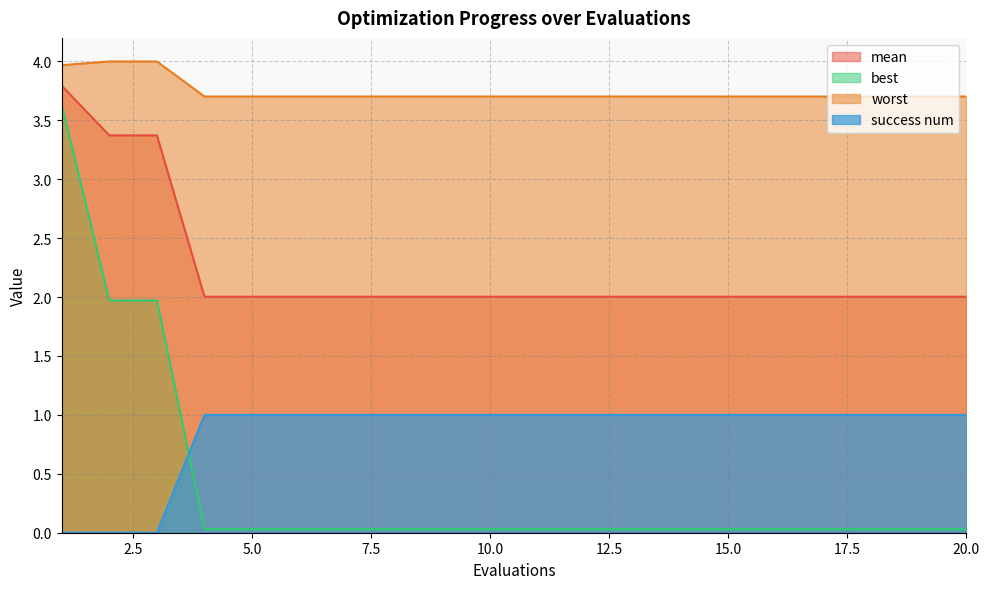

Is the value of best at 18 greater than the value of success num at 2?

Yes